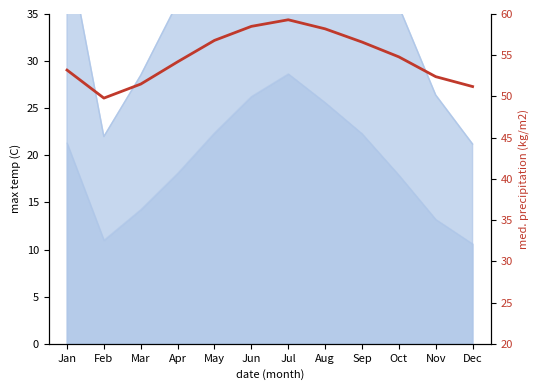

Reading left to right, list all the values displayed in this chart.

53.2	49.8	51.5	54.2	56.8	58.5	59.3	58.2	56.6	54.8	52.4	51.2